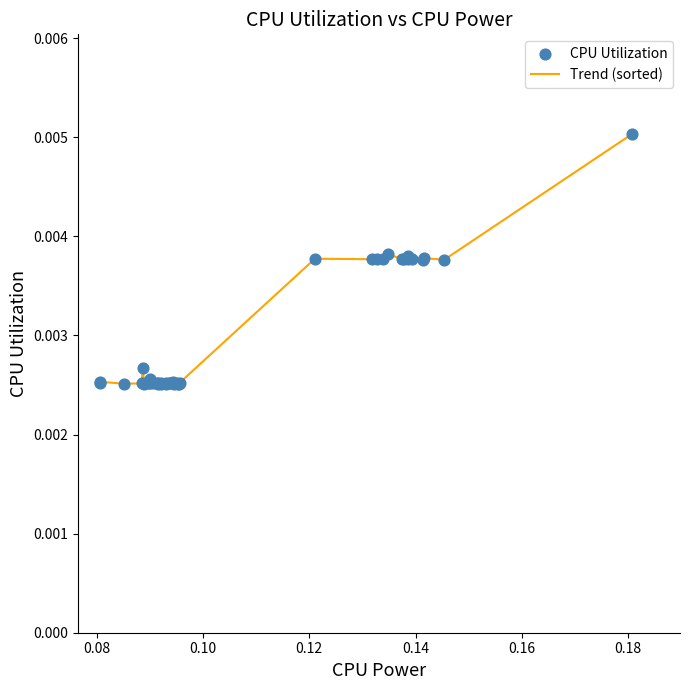

Is this an area chart (filled region under the line)?

No